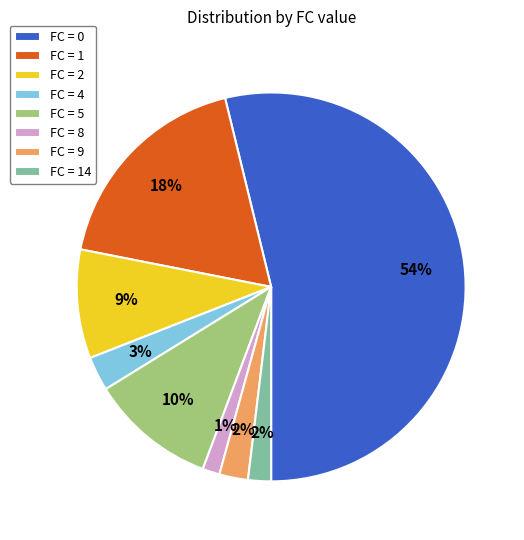

Is there a majority slice in this chart?

Yes